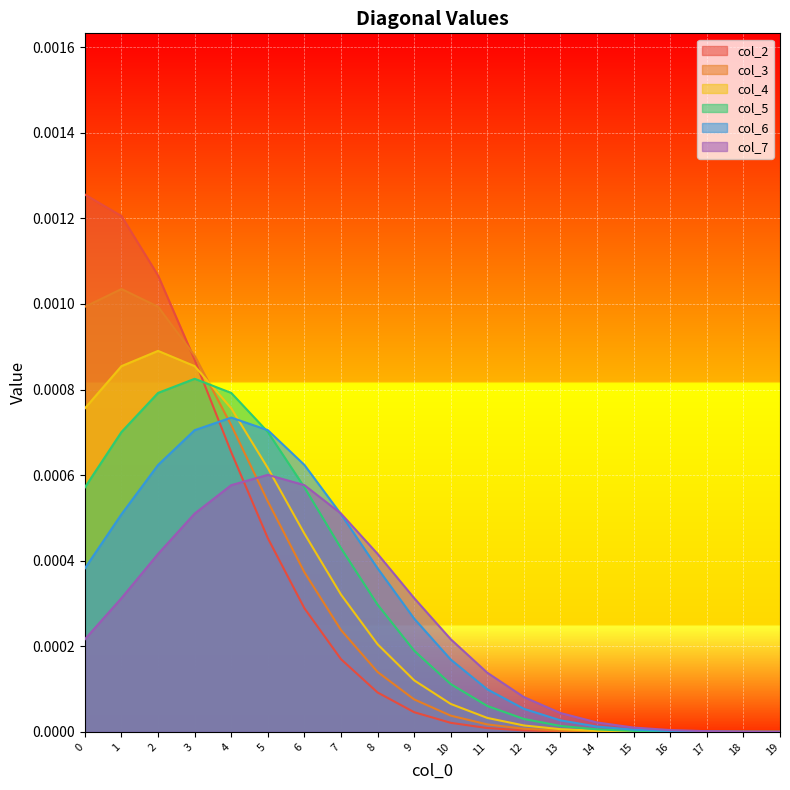

True or false: col_2 has more than 1 points higher than both neighbors.

False